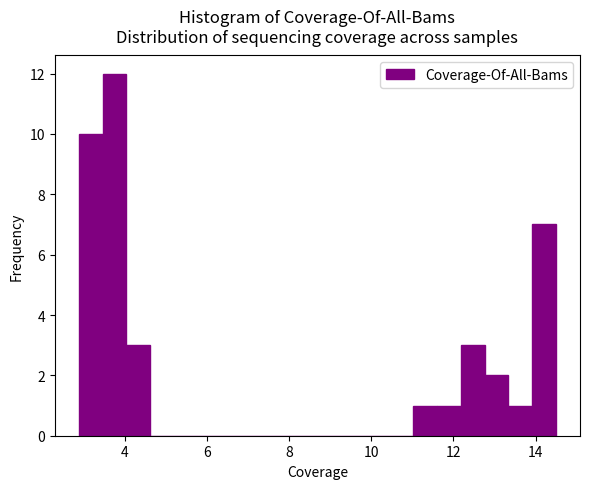

Around what value on the x-axis is the tallest bar? Give the approximate position of its centre, as read against the axis.

3.8